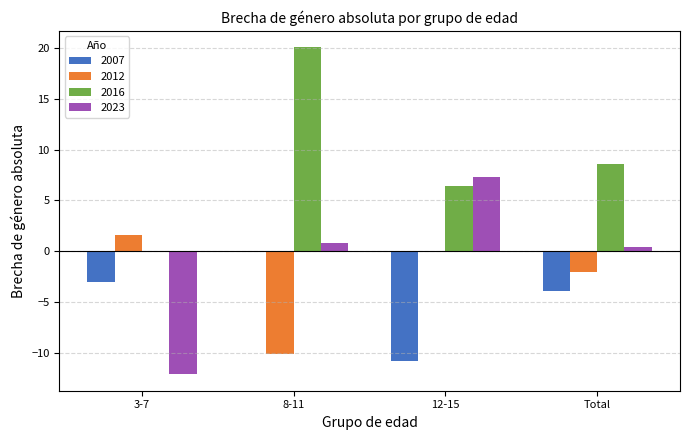

Reading left to right, extract all data points from this chart.

2007: -3.0	0.0	-10.8	-3.9
2012: 1.6	-10.0	0.0	-2.1
2016: 0.0	20.1	6.5	8.6
2023: -12.1	0.9	7.3	0.5